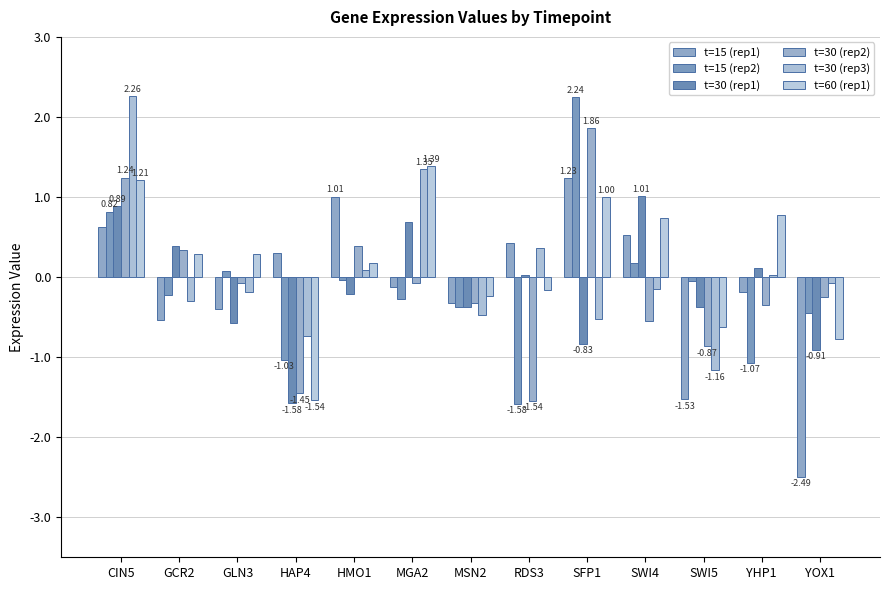

What is the difference between the t=30 (rep2) values at GLN3 and SWI4?

0.5